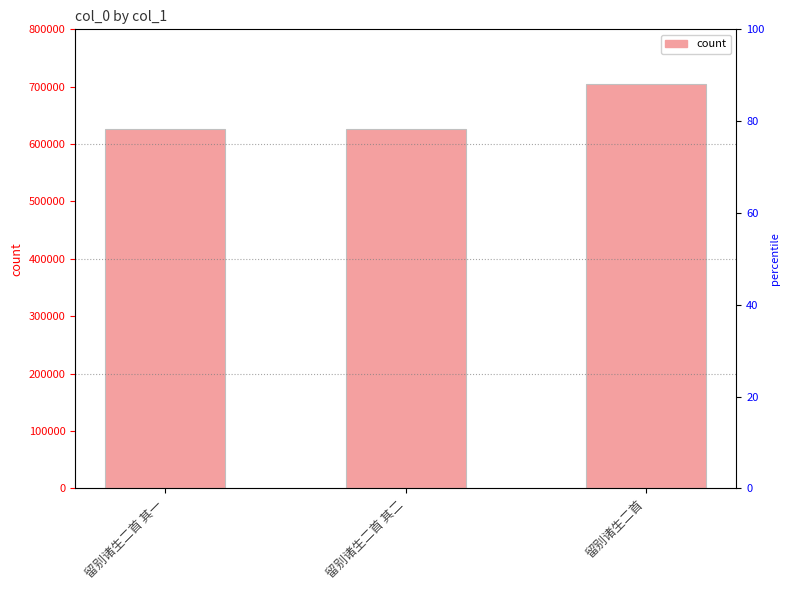

Reading left to right, what are all the values shown in this chart?

留别诸生二首 其一=626211	留别诸生二首 其二=626212	留别诸生二首=704564